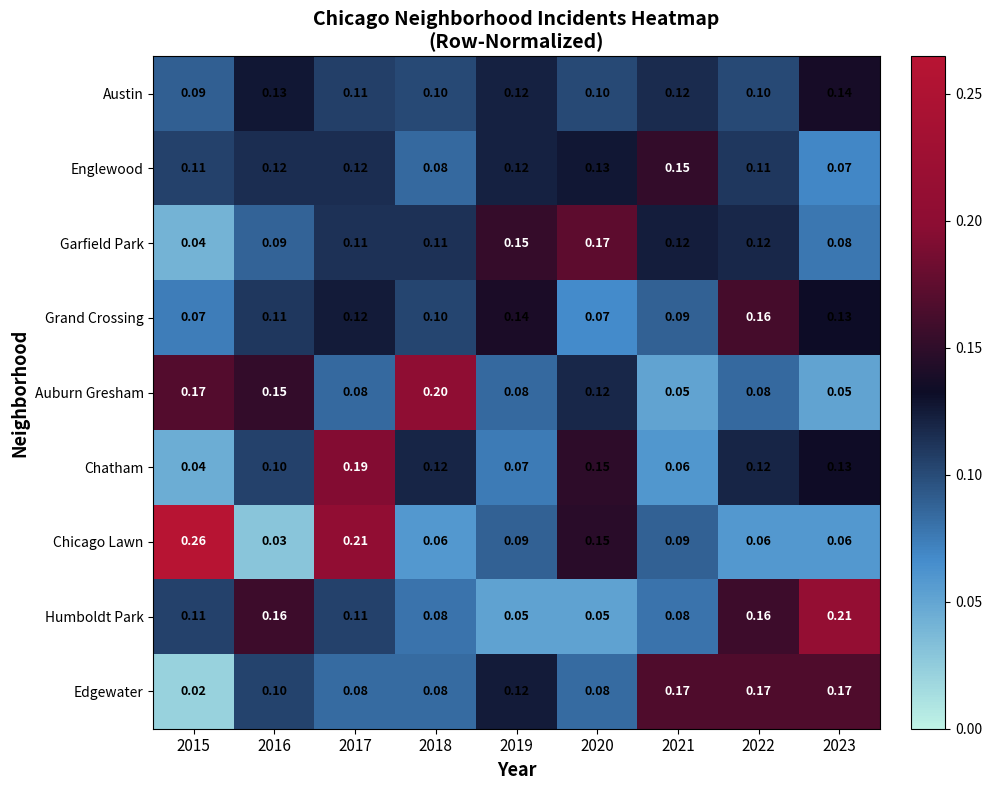

Between 2015 and 2023, which series saw the biggest shift?

Chicago Lawn